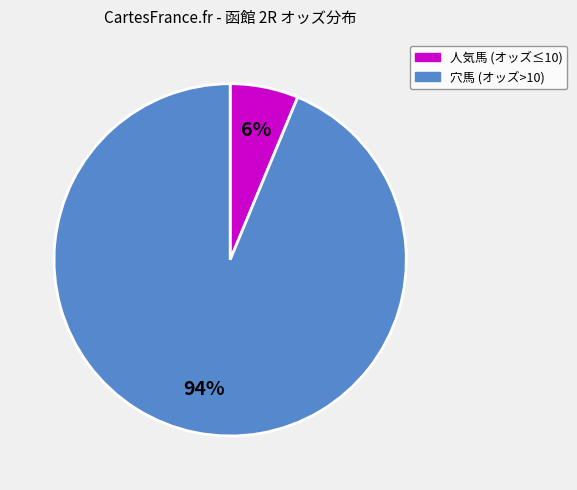

To the nearest percent, what is the average slice percentage?

50%